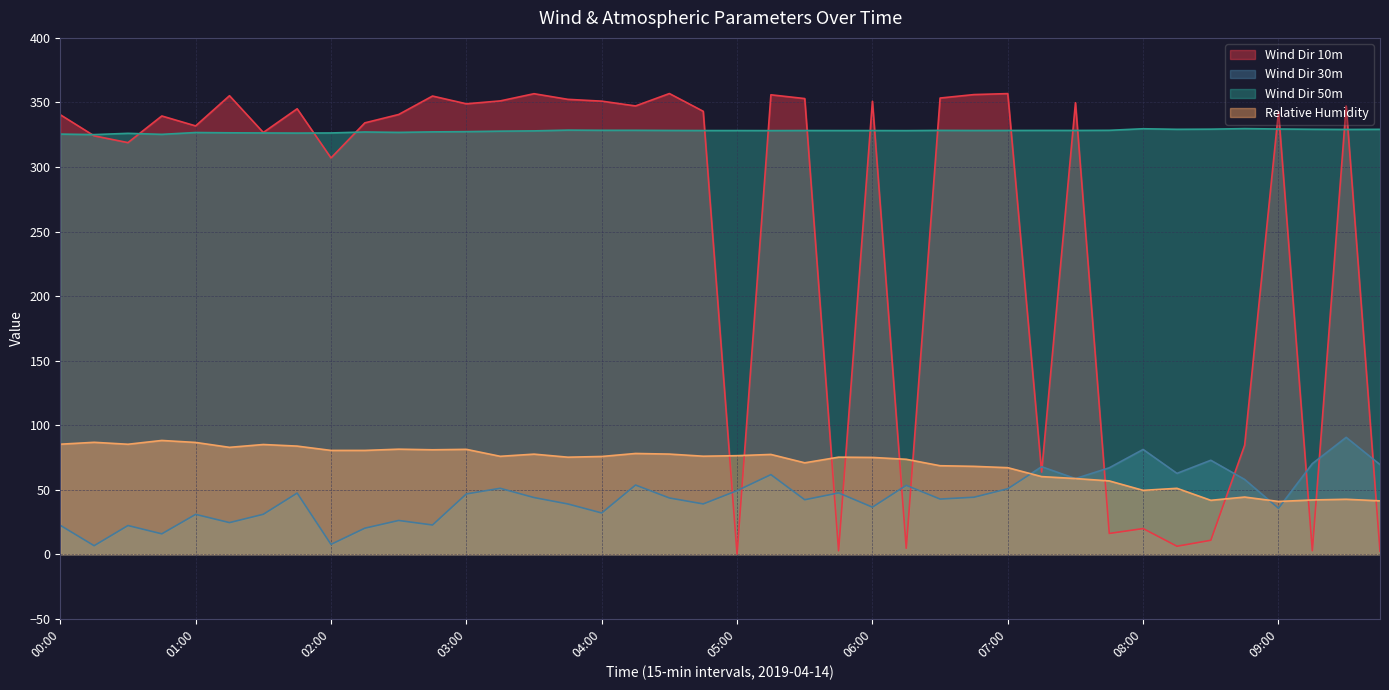

How many intersections are there between Wind Dir 10m and Relative Humidity?

11